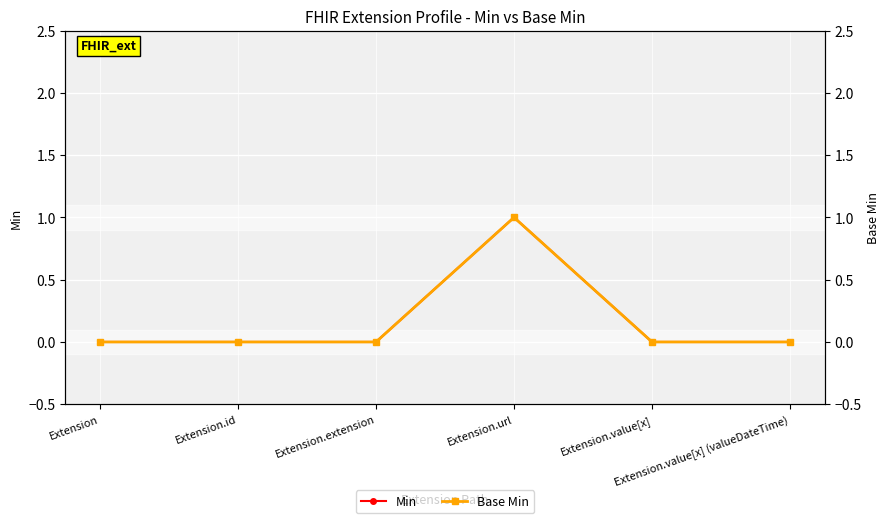

Count the number of data series in this chart.

2